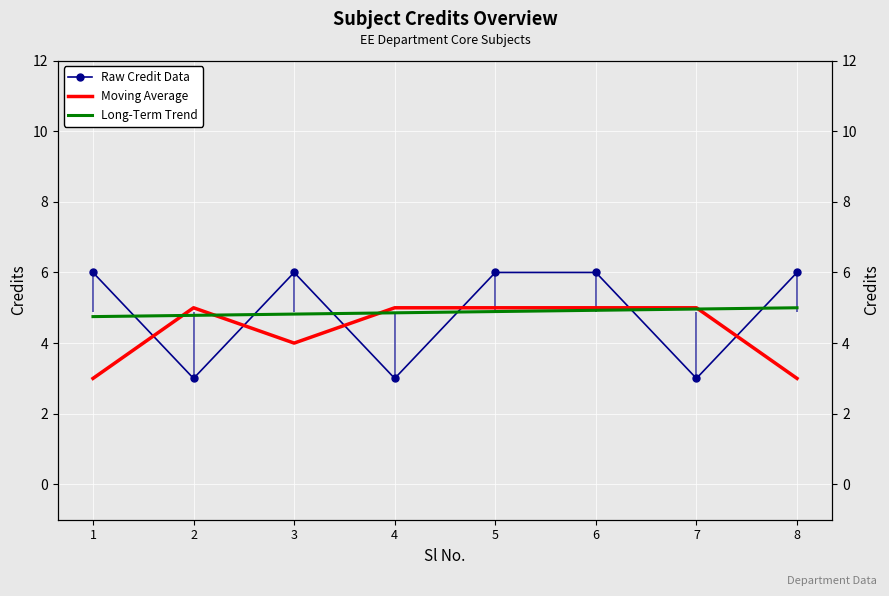

List the series in order of their peak value, lowest first.

Moving Average, Long-Term Trend, Raw Credit Data